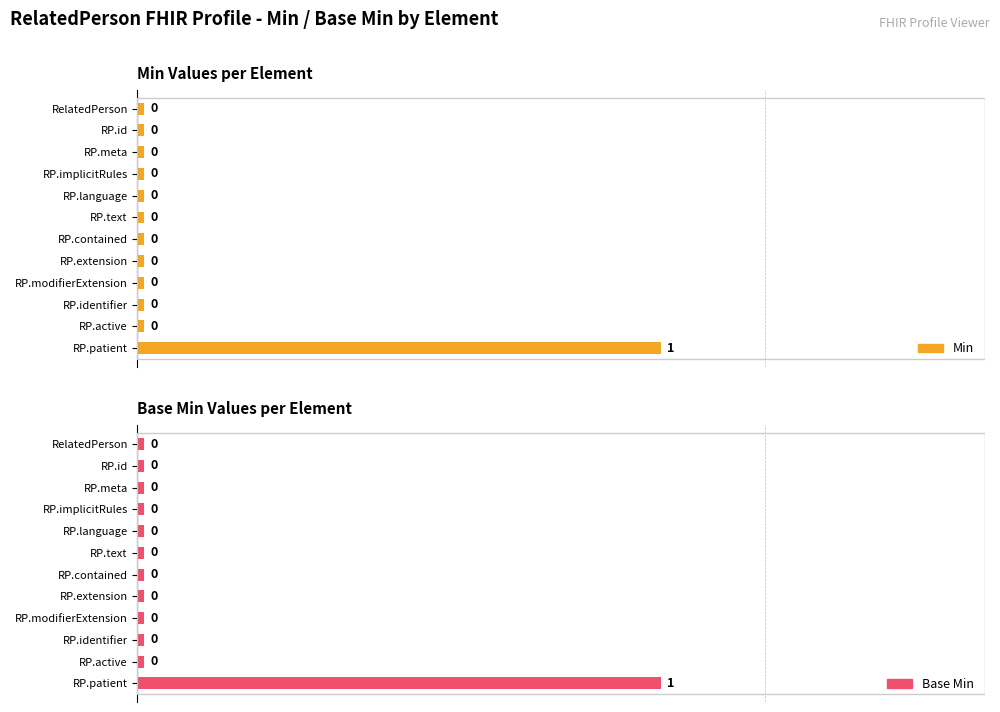

Which category has the highest value in the Min series?

RelatedPerson.patient